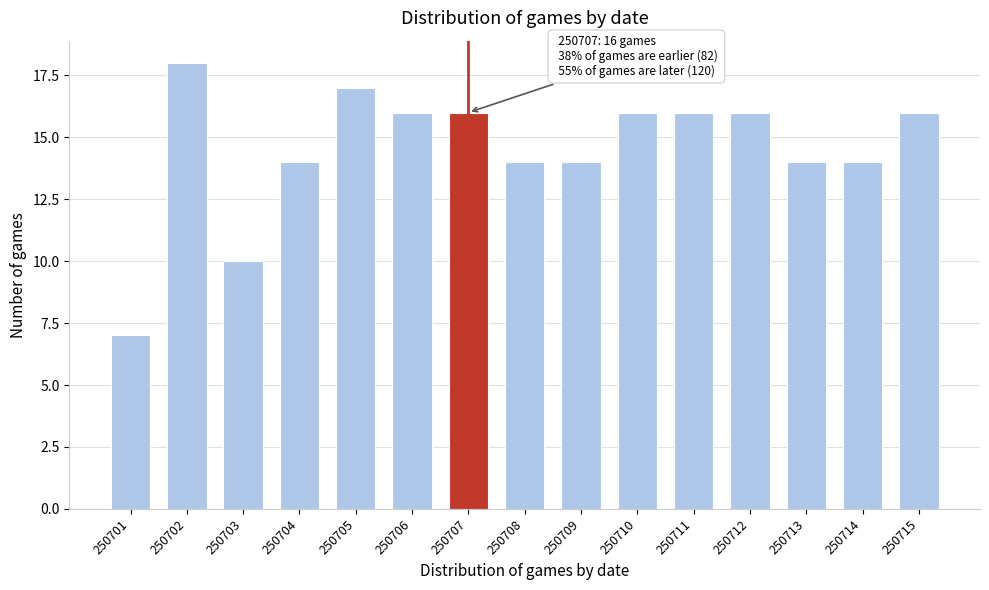

Reading left to right, what are all the values shown in this chart?

250701=7	250702=18	250703=10	250704=14	250705=17	250706=16	250707=16	250708=14	250709=14	250710=16	250711=16	250712=16	250713=14	250714=14	250715=16